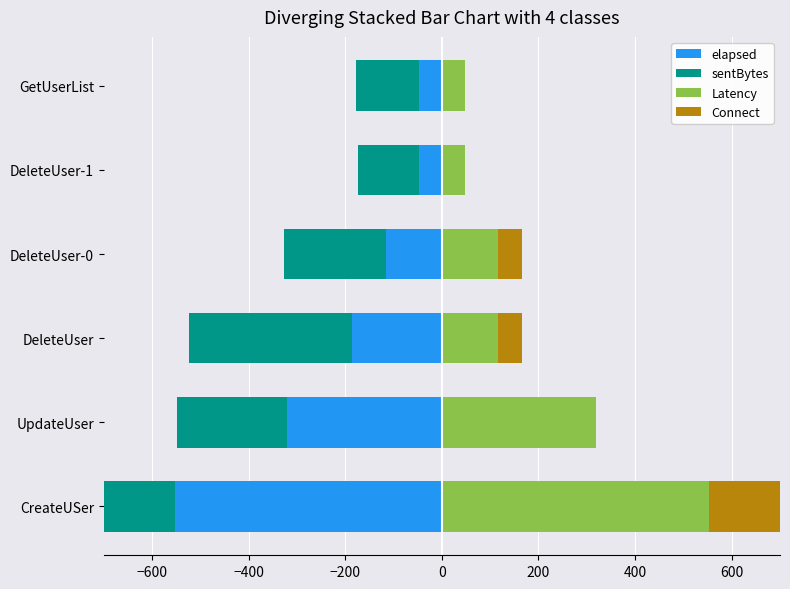

How many values in the Latency series exceed 116?

2